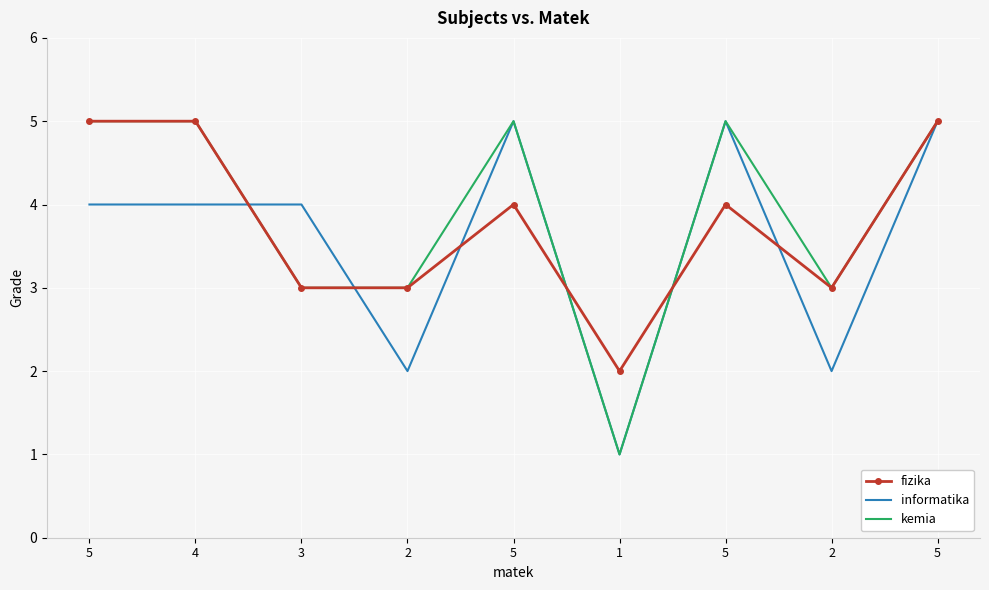

What is the difference between the second highest and second lowest values in the informatika series?

3